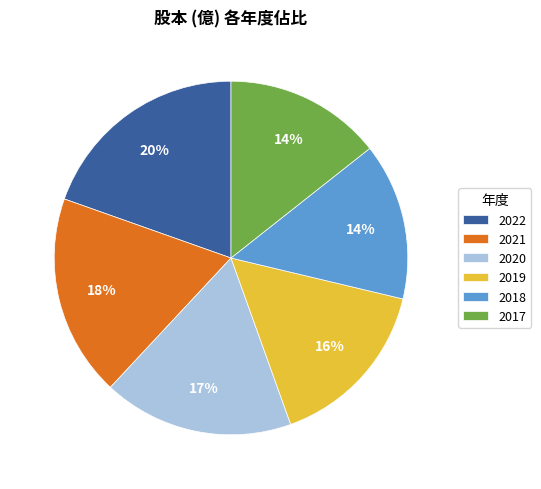

To the nearest percent, what is the combined percentage of 2022 and 2021?

38%